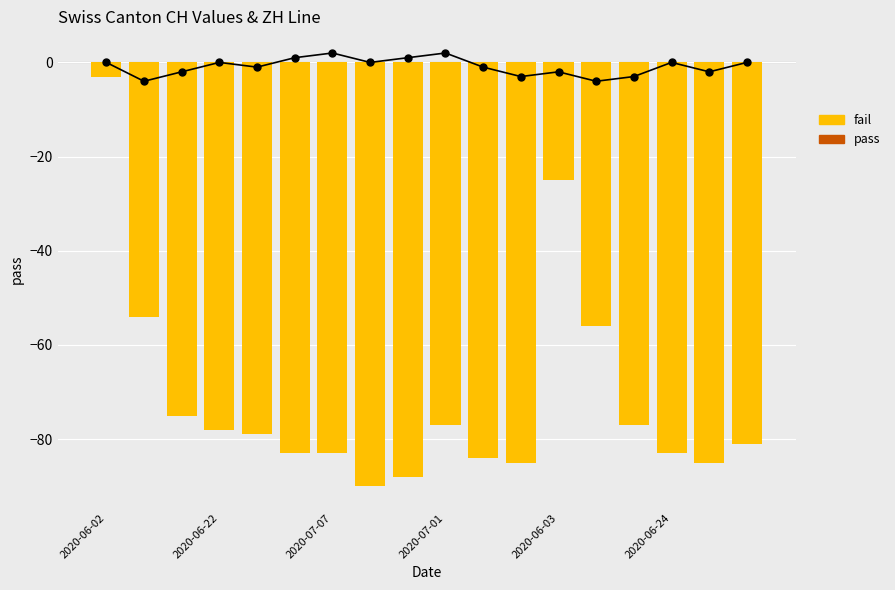

Is it true that fail equals -88 at 8?

True